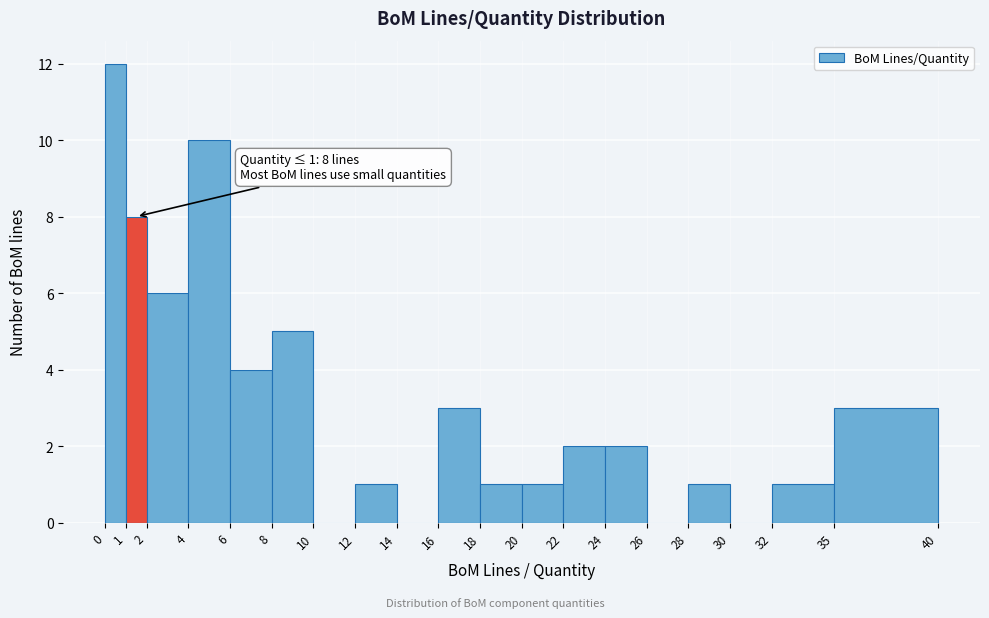

Which range on the x-axis has the tallest bar?

0 to 1